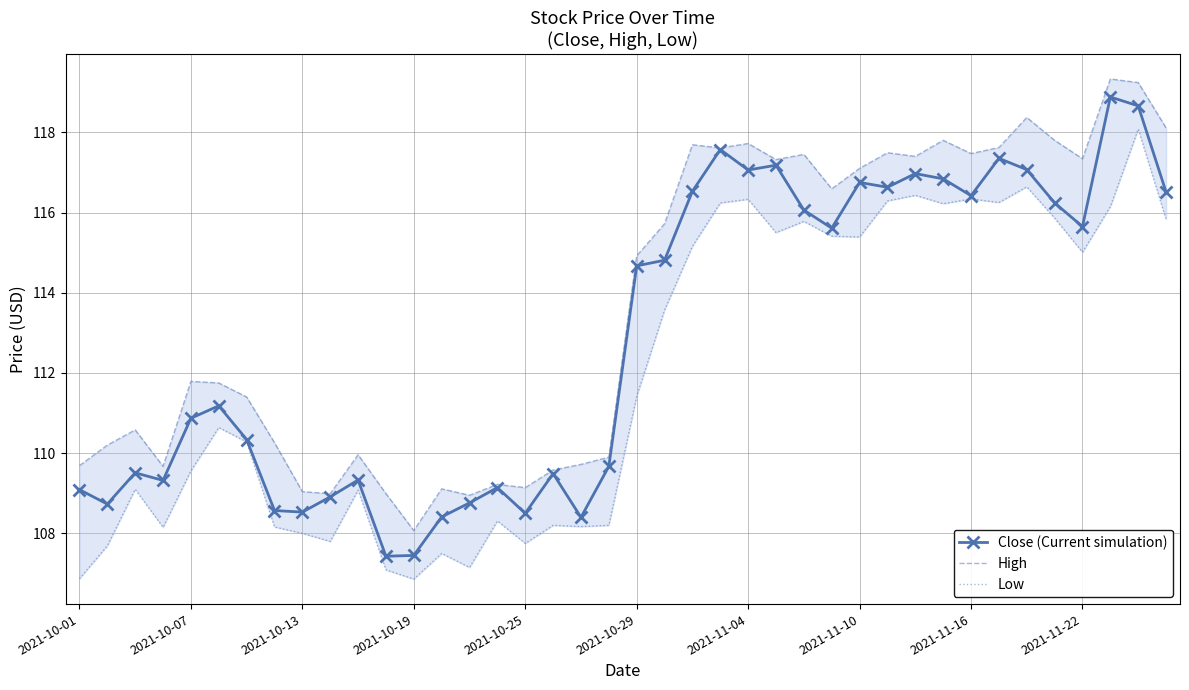

True or false: Close (Current simulation) and Low intersect in this chart.

False